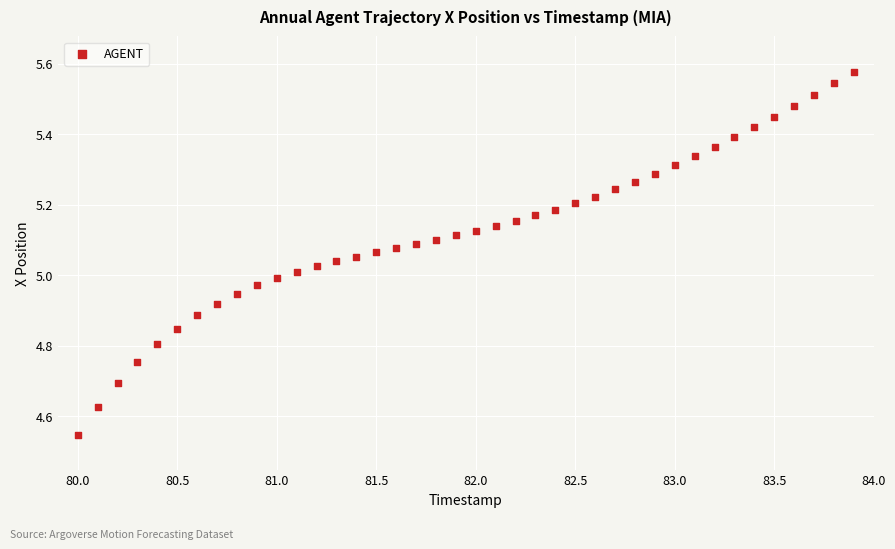

What is the range of Y values (max minus min)?

1.0